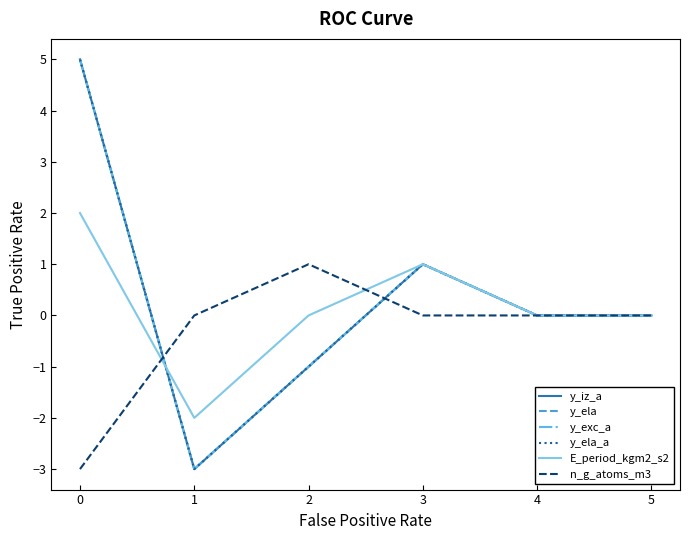

Count the y_exc_a values in the range -1 to 1.

4